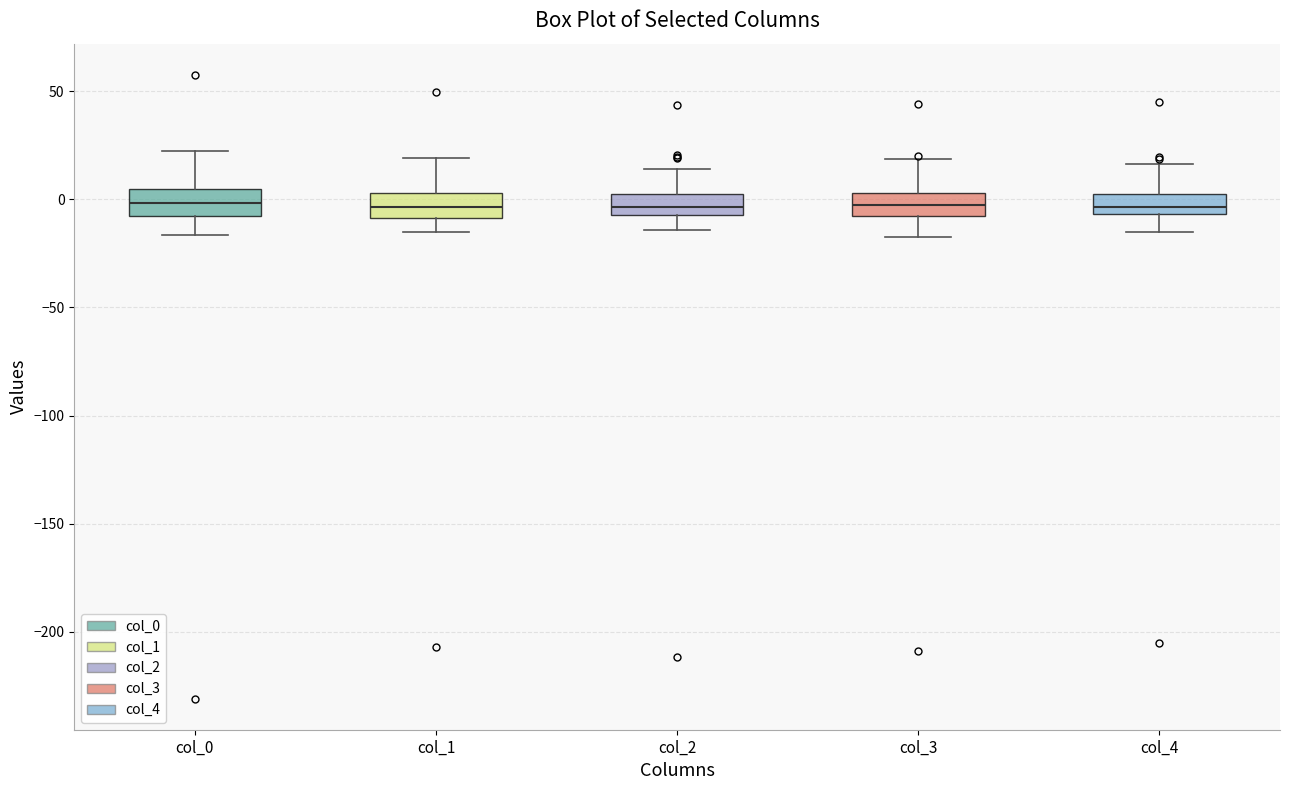

Where does the upper whisker of the box for col_0 end on the y-axis? The values are not printed on the chart, so give them approximately, as read against the axis.

20